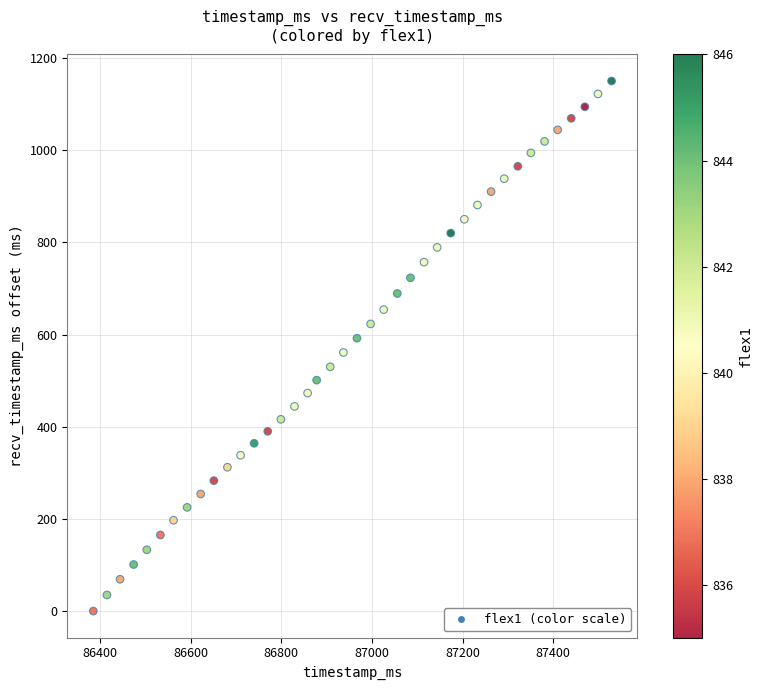

What is the range of X values (max minus min)?

1144